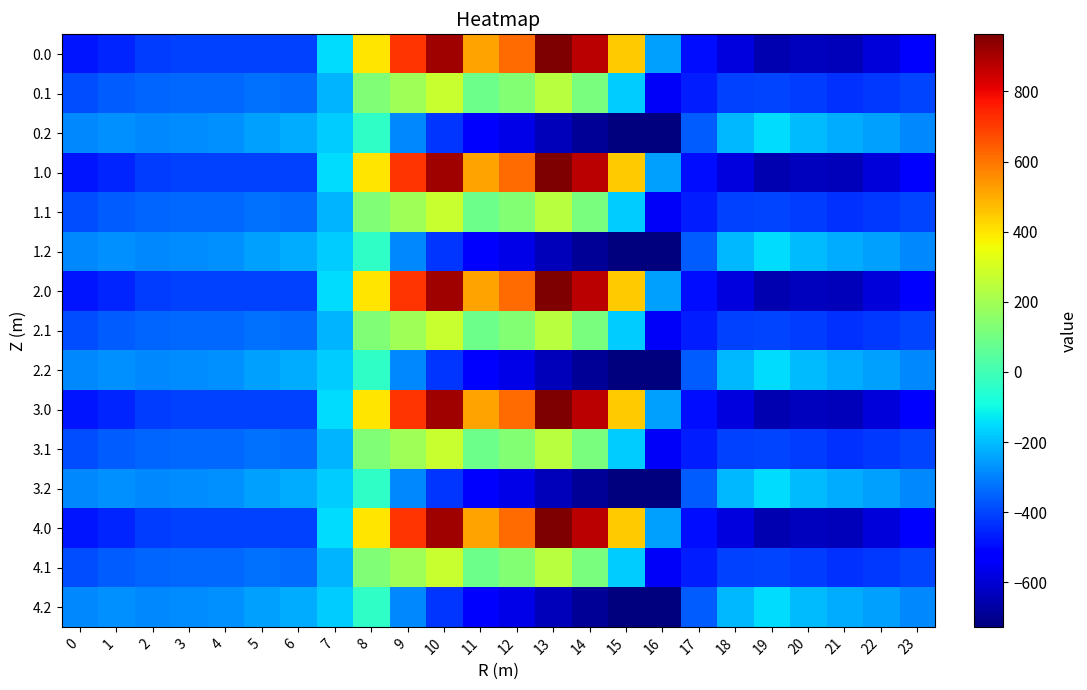

Rank the series by their maximum value, from lowest to highest.

0.2, 1.2, 2.2, 3.2, 4.2, 0.1, 1.1, 2.1, 3.1, 4.1, 0.0, 1.0, 2.0, 3.0, 4.0